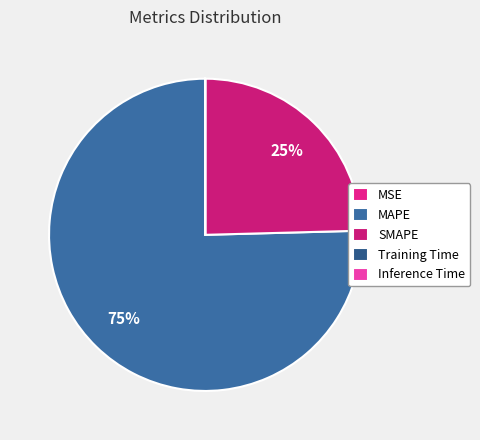

Does MAPE account for over 50% of the chart?

Yes